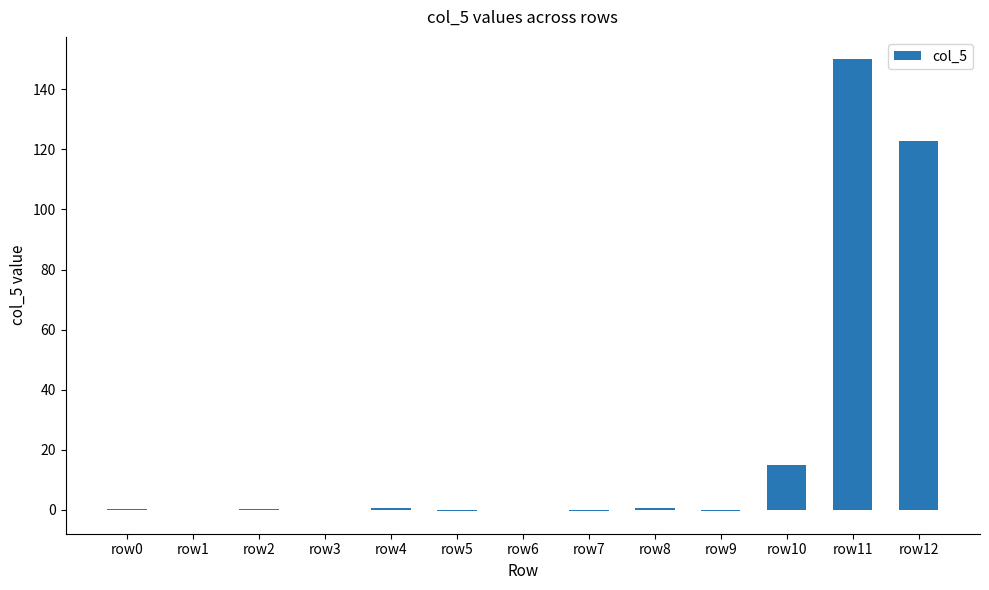

The chart shows a value of -0.3 at row5. True or false?

True